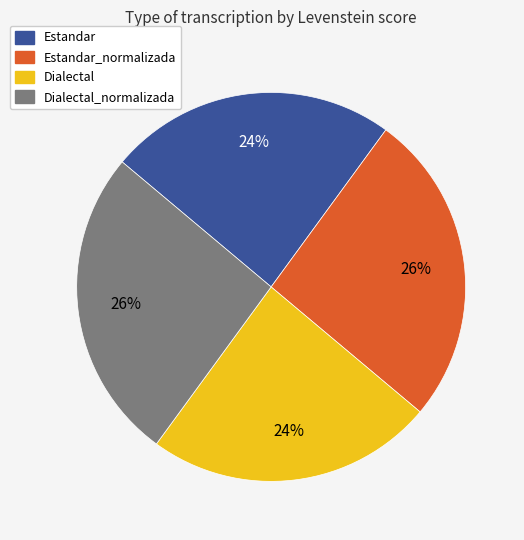

The Estandar_normalizada slice represents 26% of the pie. True or false?

True